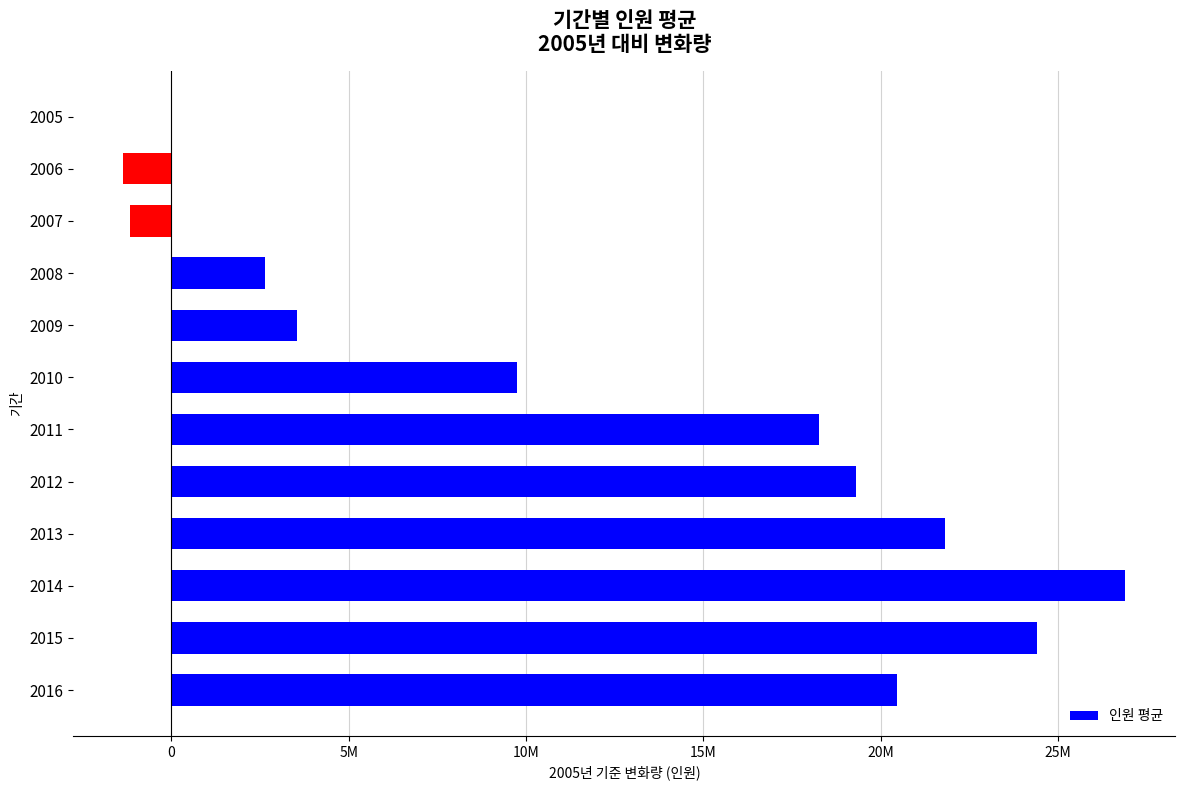

Are the bars horizontal?

Yes